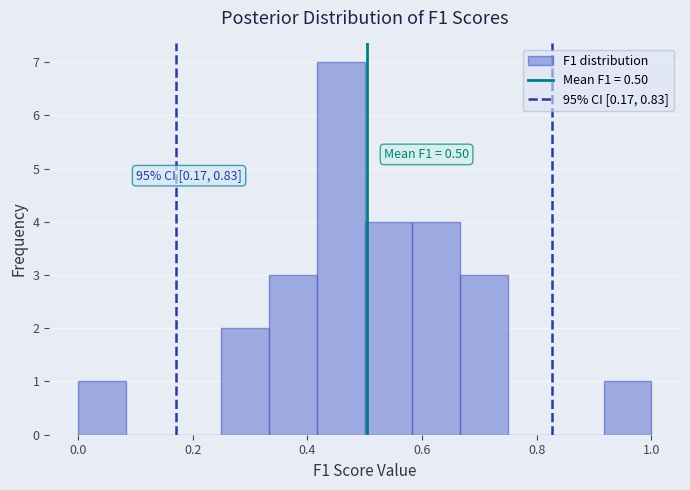

Over which range of the x-axis is the bar tallest?

0.42 to 0.50